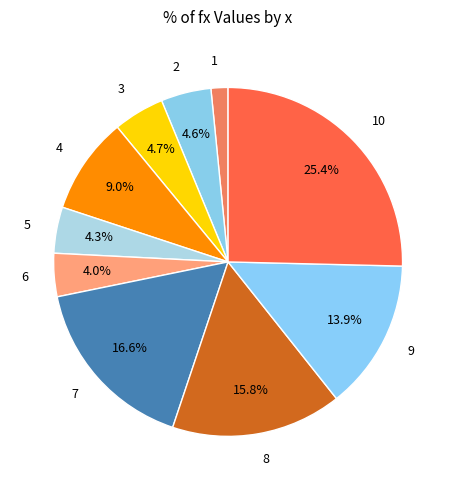

Does 9 represent more than half of the total?

No